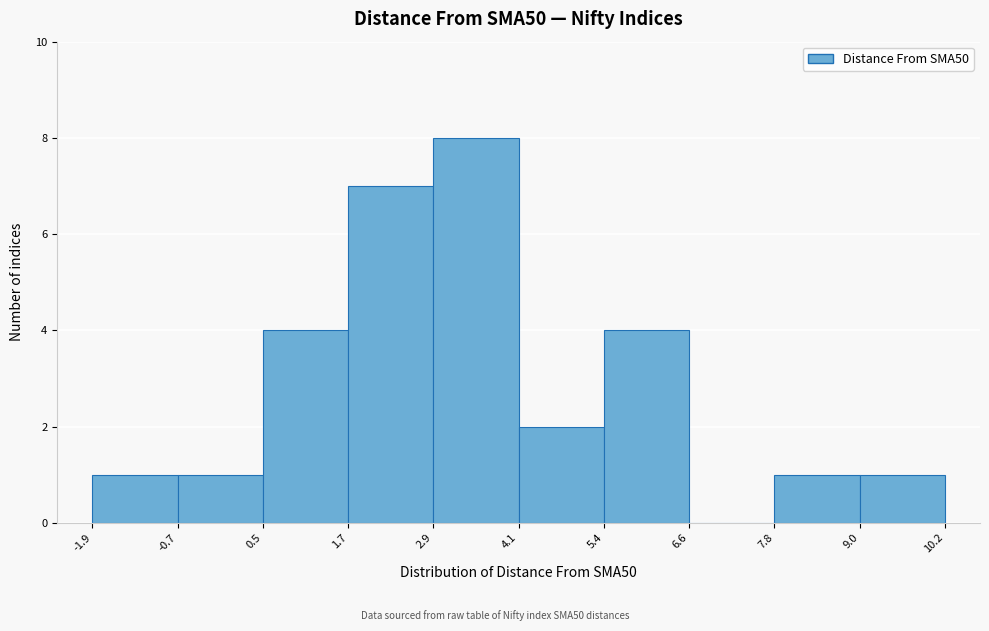

Reading left to right, list every bar in this chart as the range it spans on the x-axis followed by its height. The values are not printed on the chart, so give them approximately, as read against the axis.

-1.9 to -0.7: 1
-0.7 to 0.5: 1
0.5 to 1.7: 4
1.7 to 2.9: 7
2.9 to 4.1: 8
4.1 to 5.4: 2
5.4 to 6.6: 4
6.6 to 7.8: 0
7.8 to 9.0: 1
9.0 to 10.2: 1